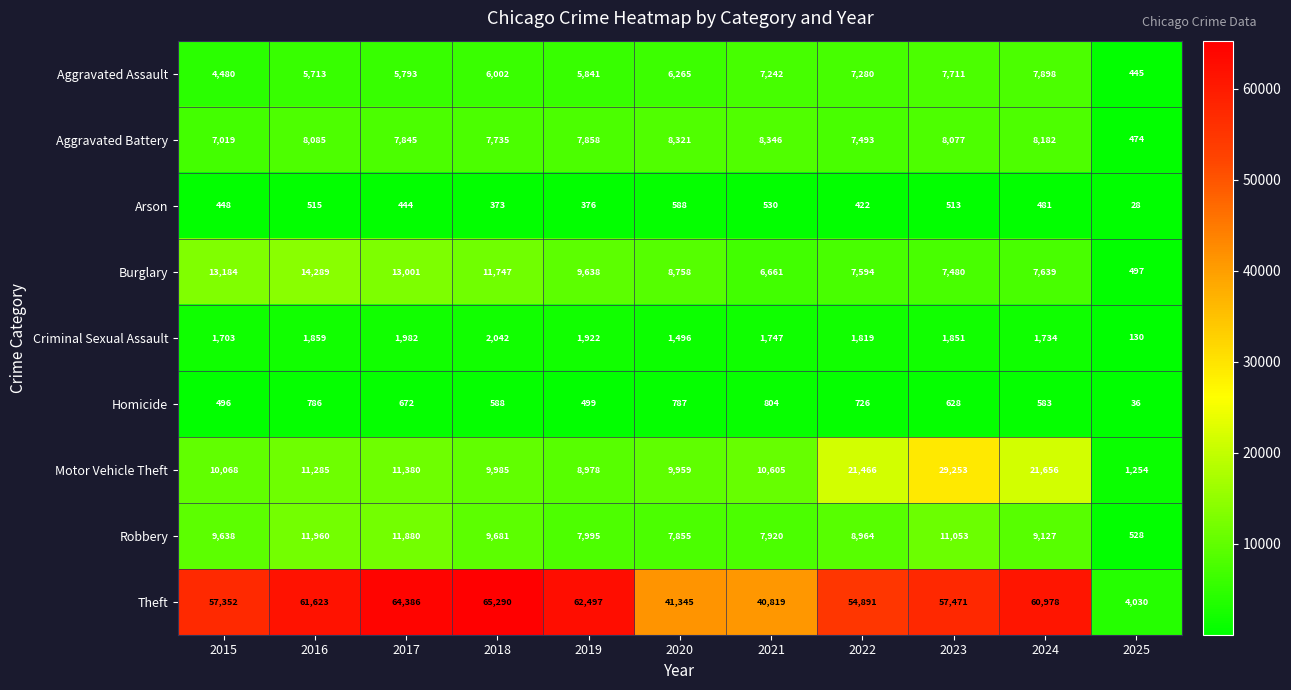

Rank the series by their maximum value, from highest to lowest.

Theft, Motor Vehicle Theft, Burglary, Robbery, Aggravated Battery, Aggravated Assault, Criminal Sexual Assault, Homicide, Arson